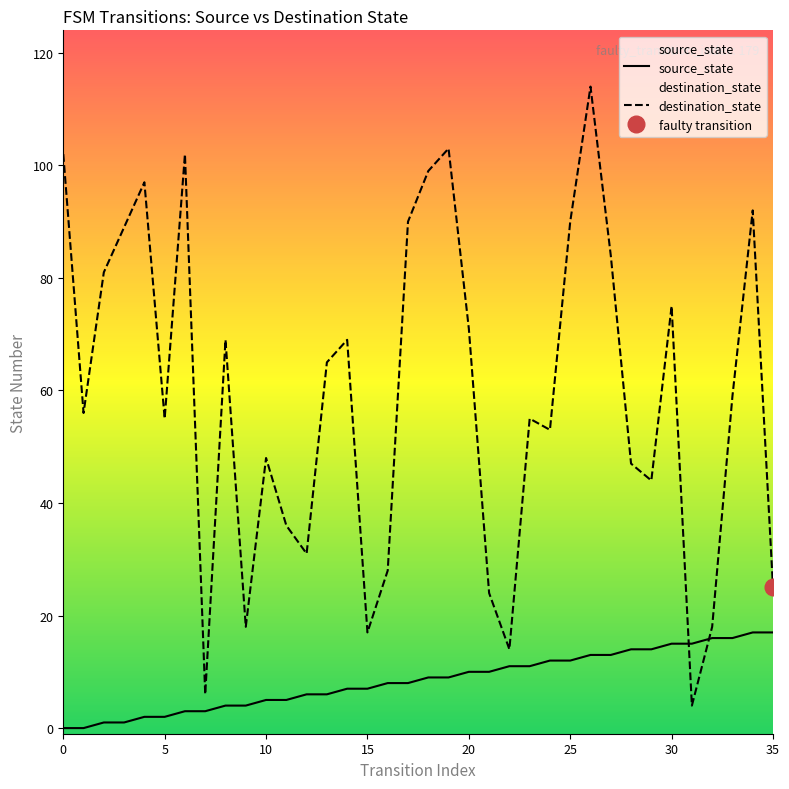

What is the label of the 8th point from the right?

28